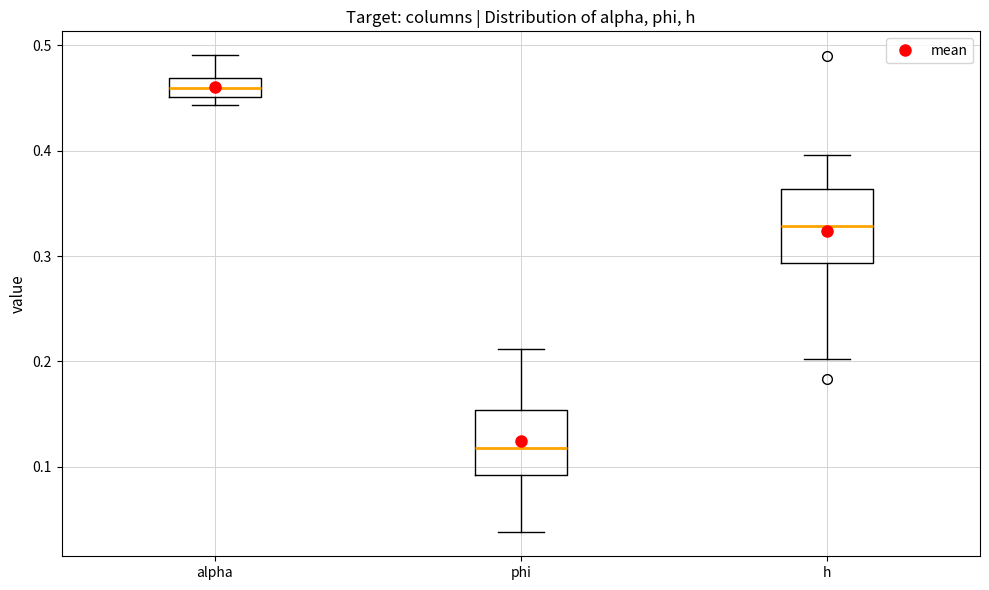

Reading left to right, transcribe this box plot: for each box, give where its median line is, the range the box spans, and where its two whiskers end, as read against the y-axis. The values are not printed on the chart, so give them approximately, as read against the axis.

alpha: median 0.46, box 0.45 to 0.47, whiskers 0.44 to 0.49
phi: median 0.12, box 0.09 to 0.15, whiskers 0.04 to 0.21
h: median 0.33, box 0.29 to 0.36, whiskers 0.20 to 0.40